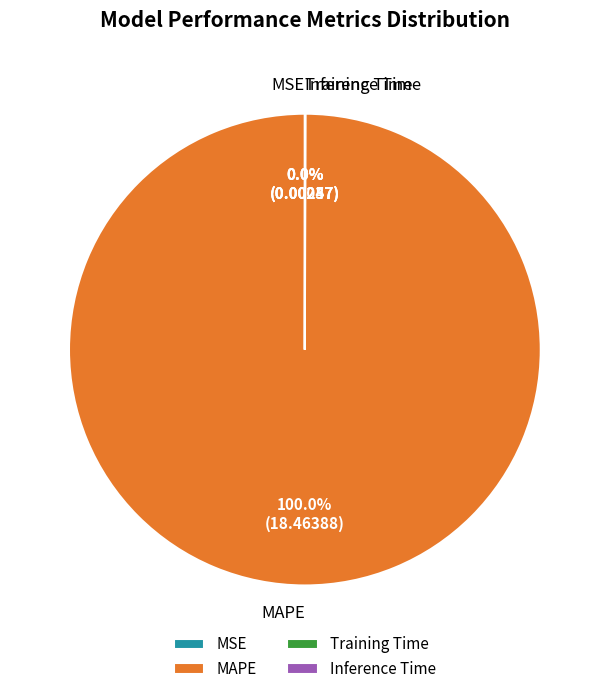

Is there any slice that represents more than half of the pie?

Yes